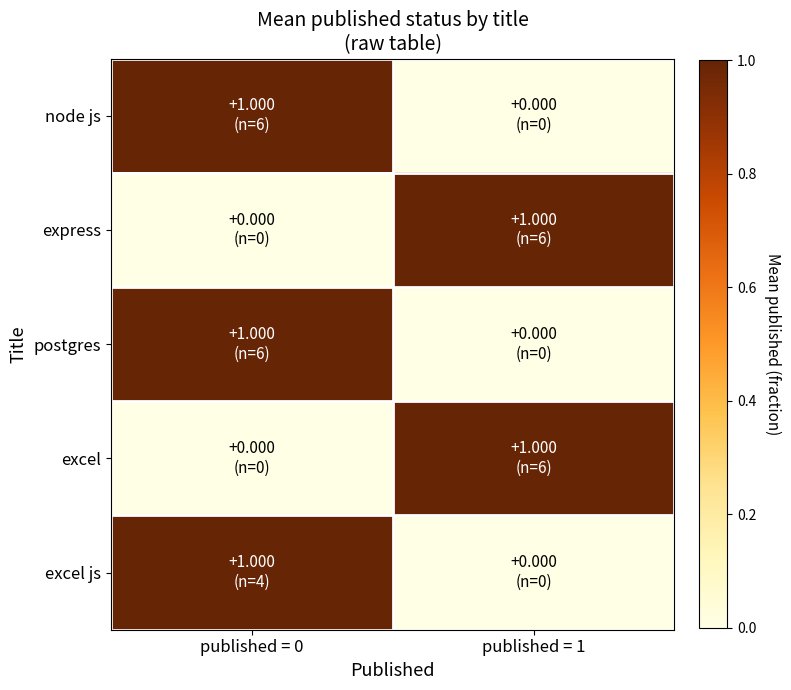

Rank the series at published = 1 from highest to lowest value.

express, excel, node js, postgres, excel js